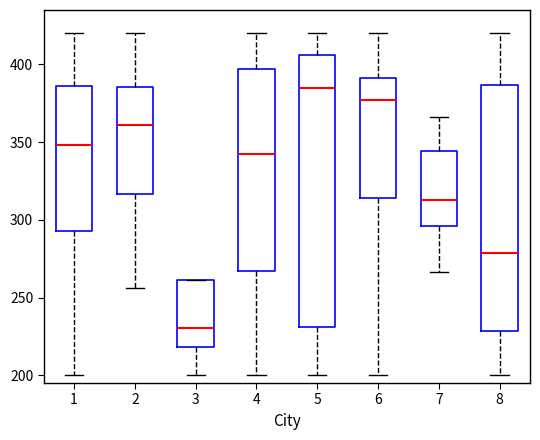

Which box's median line is the lowest?

3